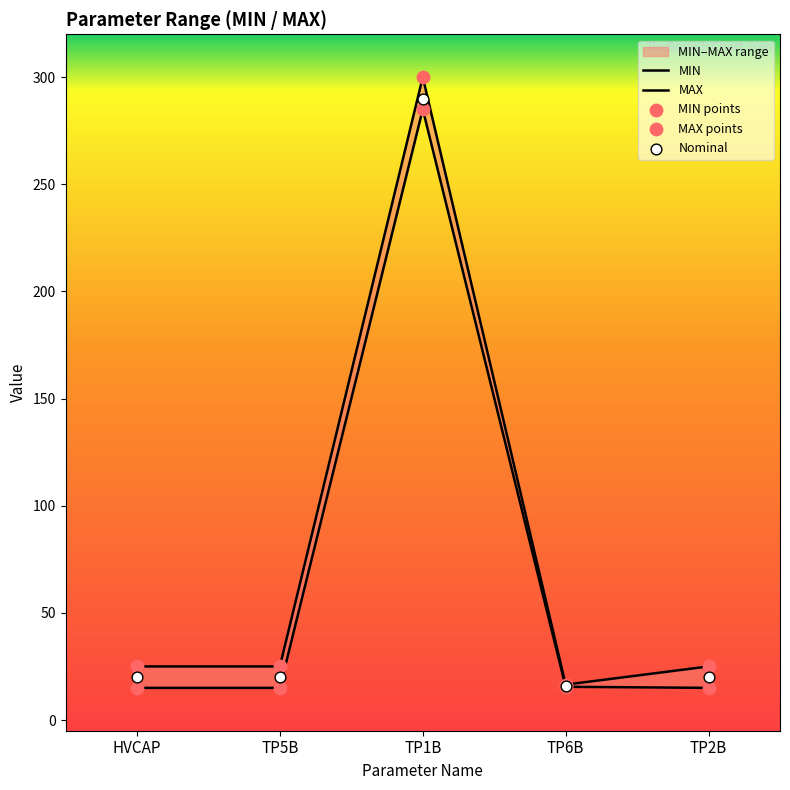

What is the total value across all series at HVCAP?

100.0